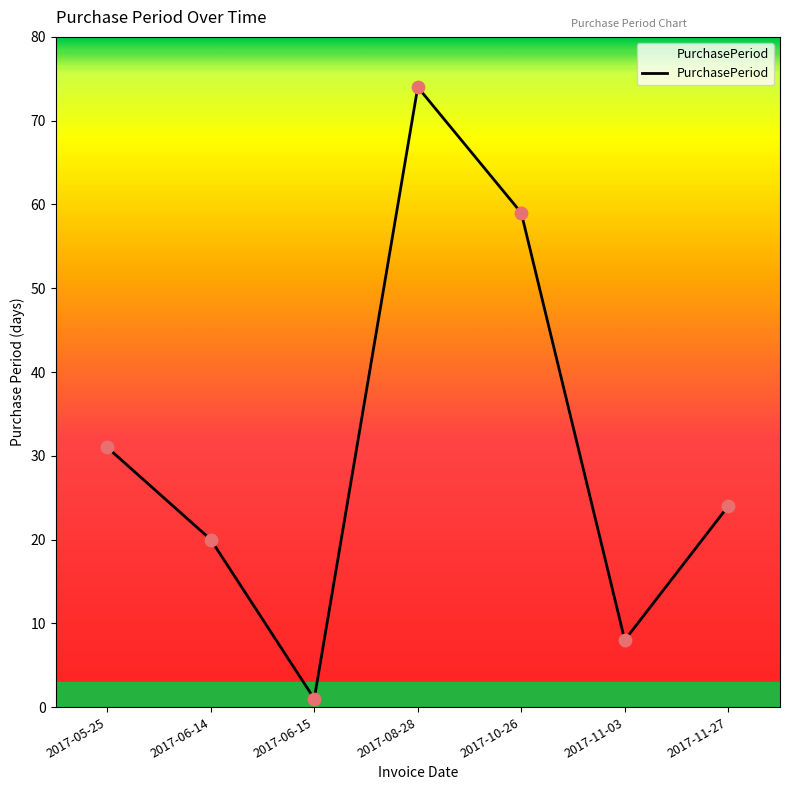

Between 2017-06-15 and 2017-10-26, which is larger?

2017-10-26